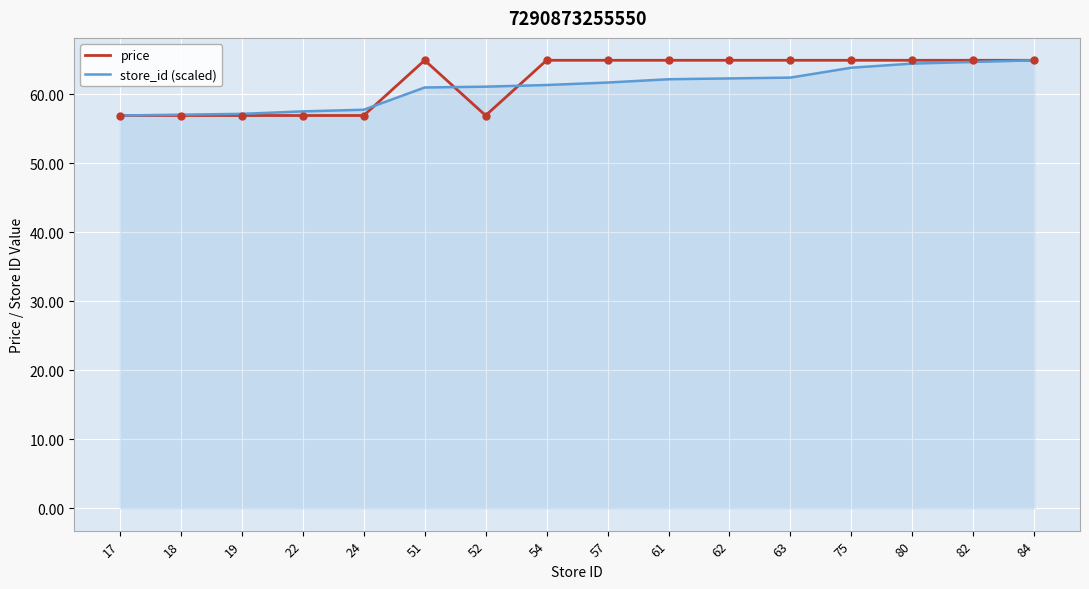

How many price values are between 56 and 64?

6